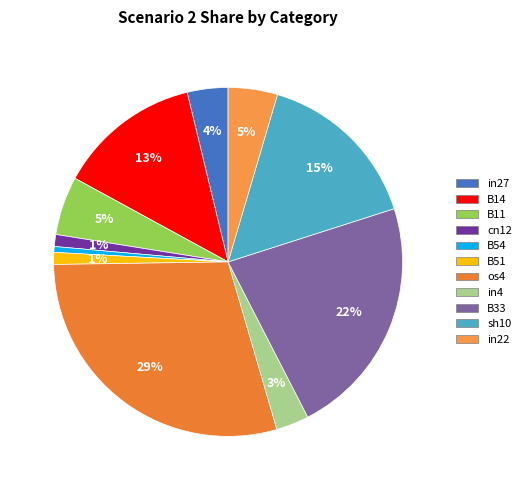

How many segments does this pie chart have?

11